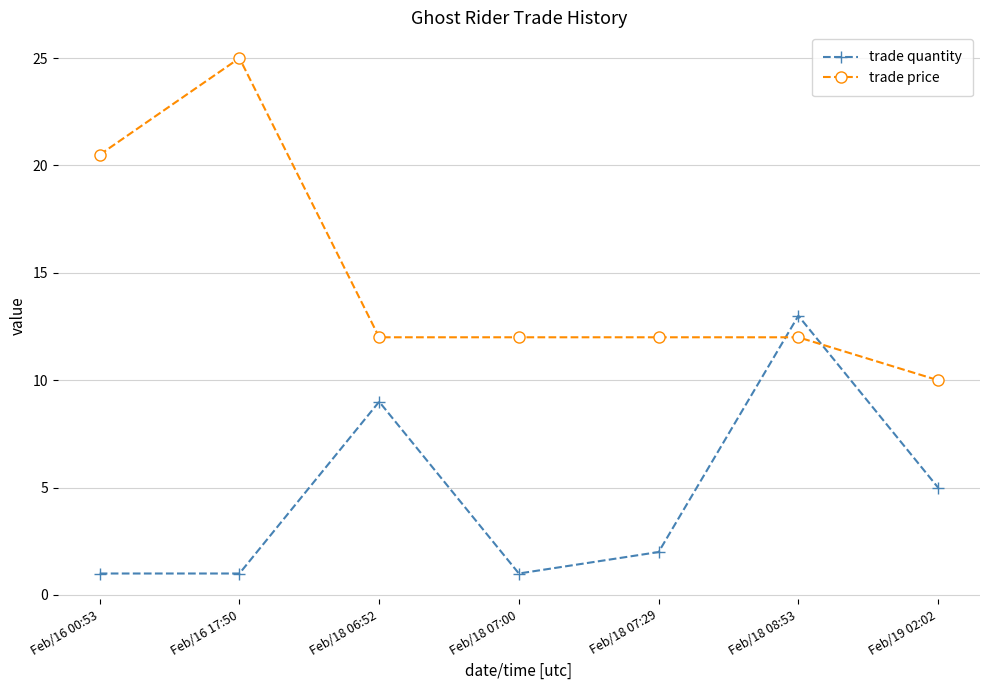

How many times do trade quantity and trade price cross each other?

2